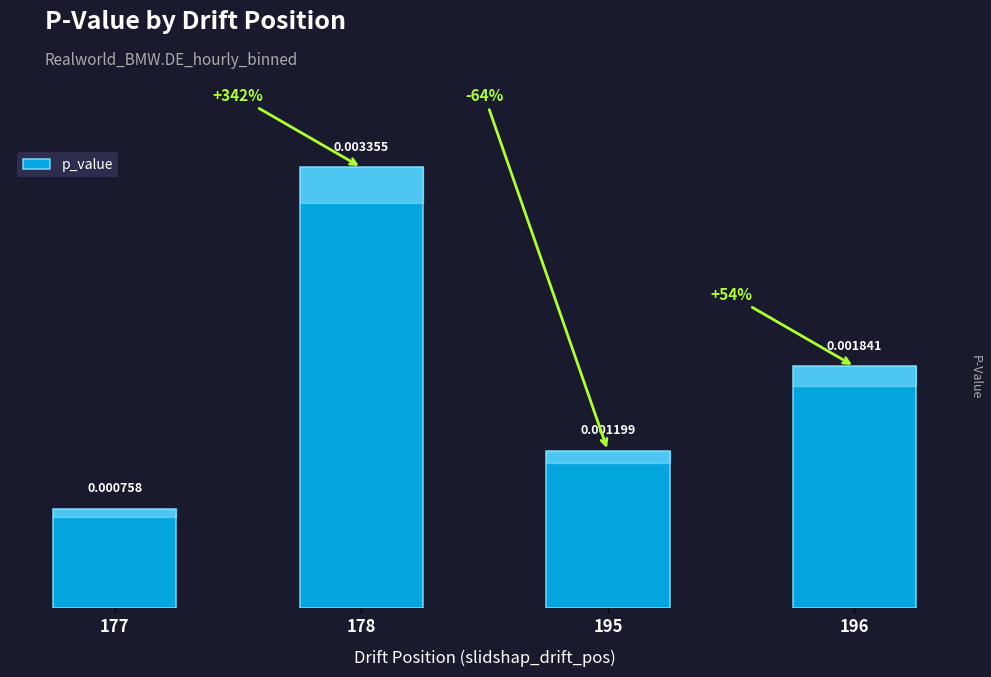

Between 178 and 177, which is larger?

178